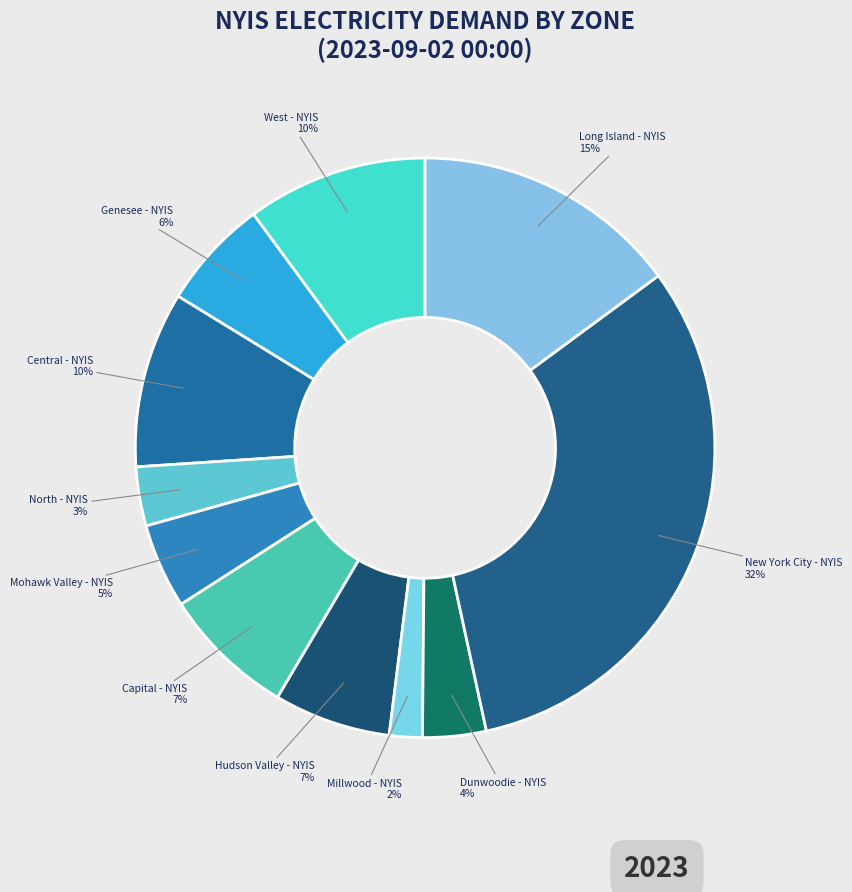

Is West - NYIS the majority of the pie?

No